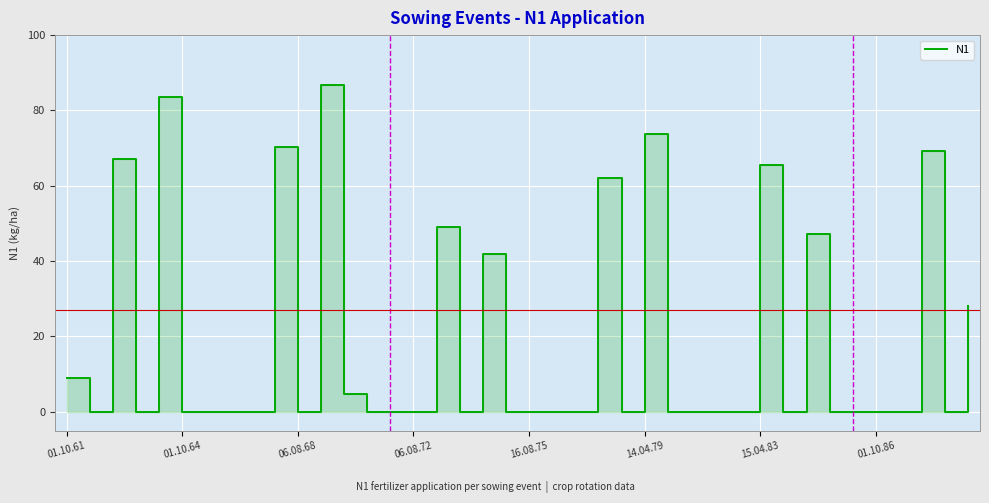

How many interior local valleys (lower than both neighbors) does the data have?

7